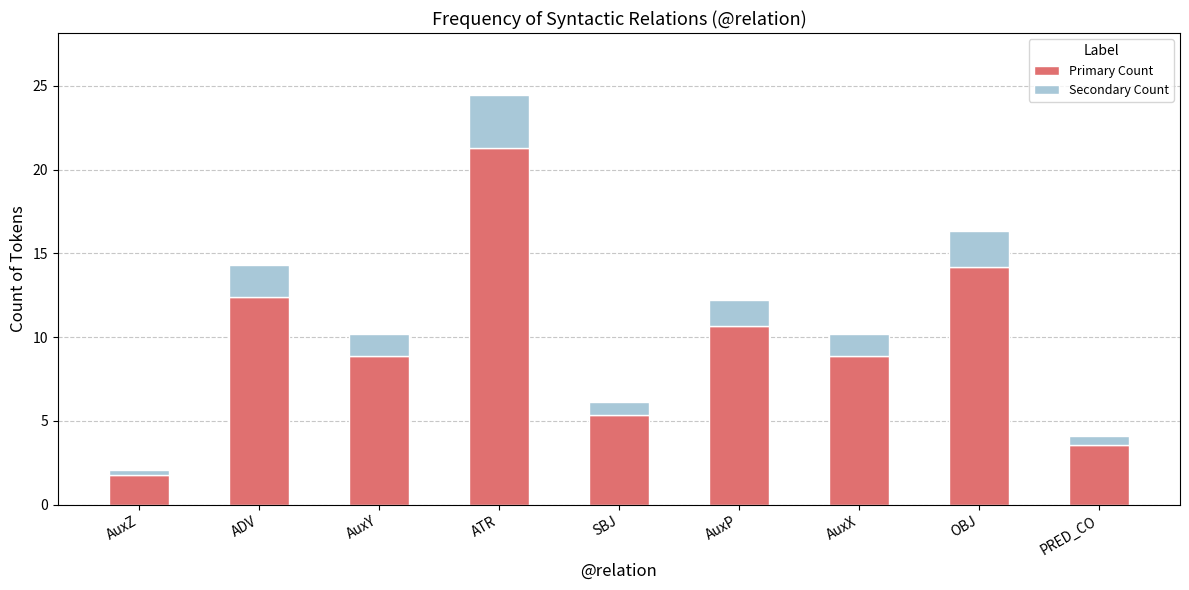

Where is Primary Count nearest to the value 11?

AuxP